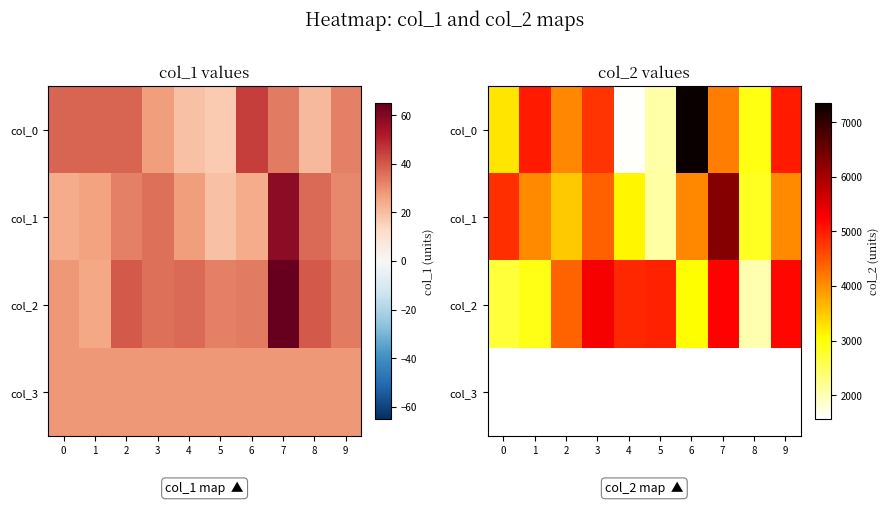

At how many categories does at least one series exceed 6585?

1